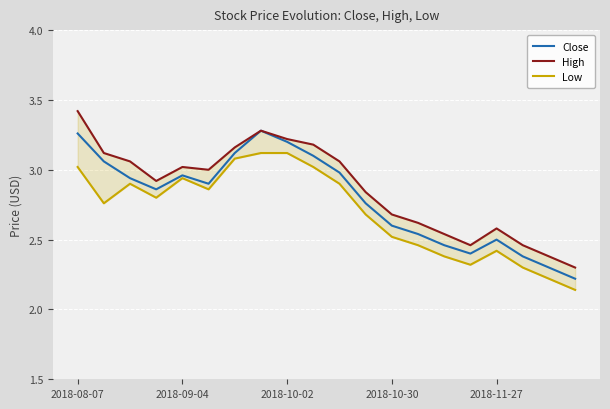

Which series has the largest total across all categories?

High